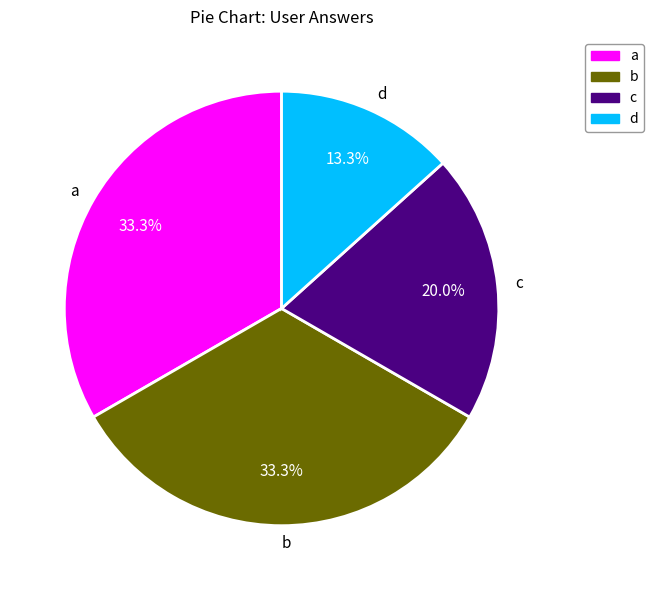

To the nearest percent, what portion does b represent?

33%